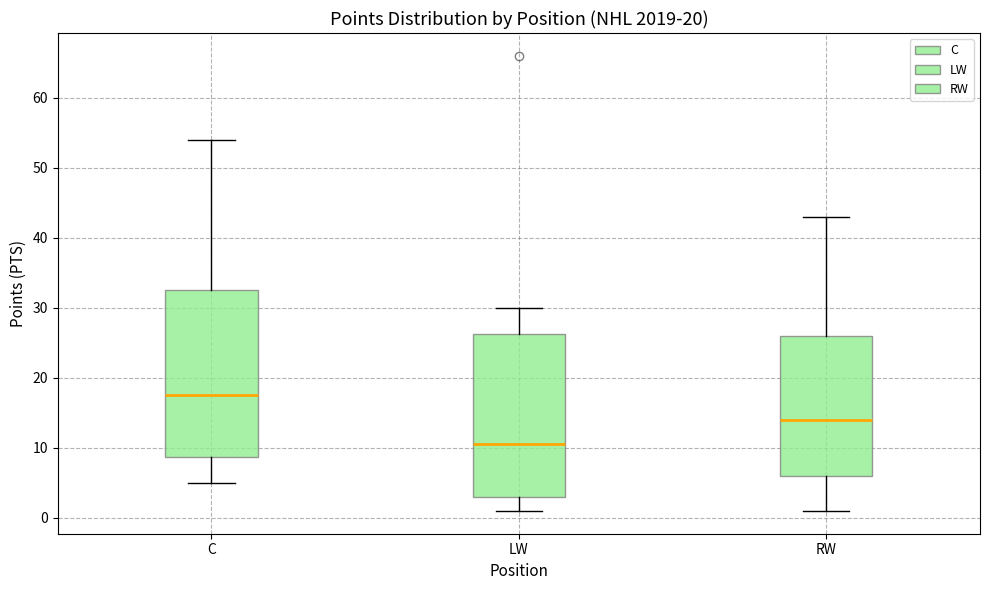

Which box's median line is the lowest?

LW